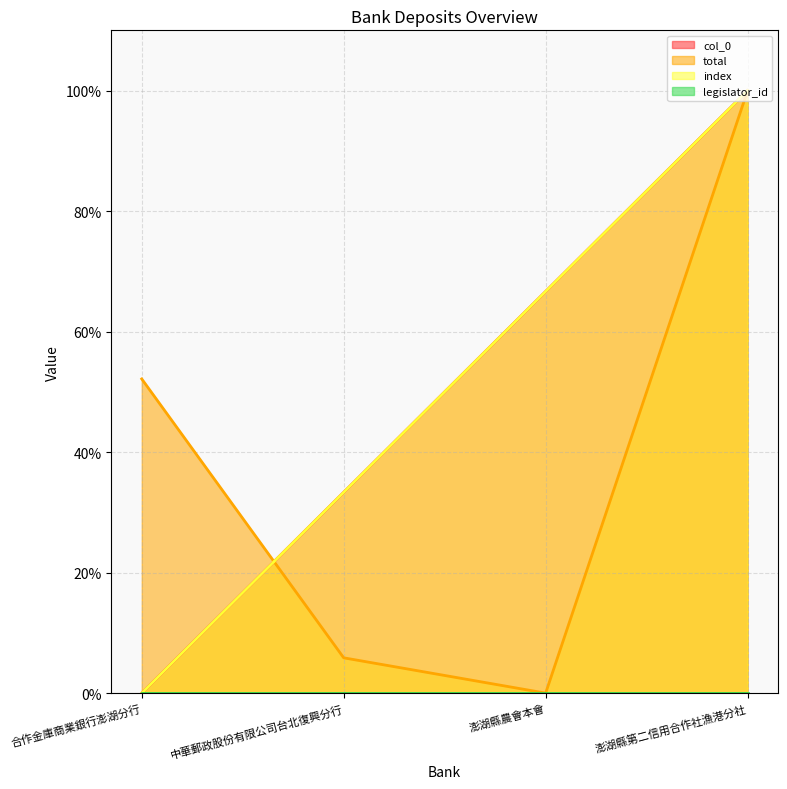

How many data points in col_0 are less than 66?

2